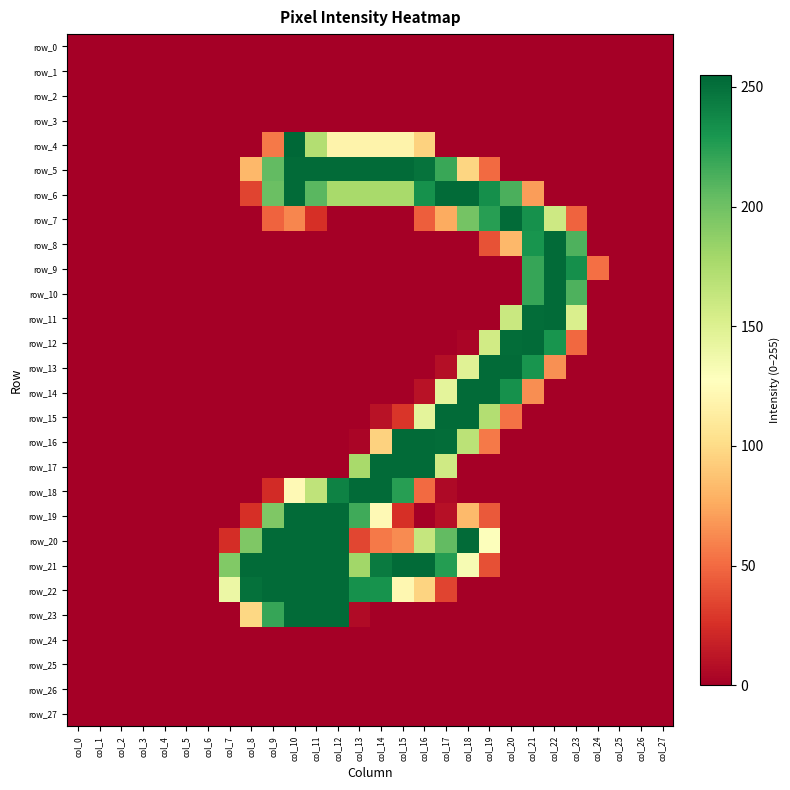

Is the value of row_15 at col_25 greater than the value of row_20 at col_9?

No